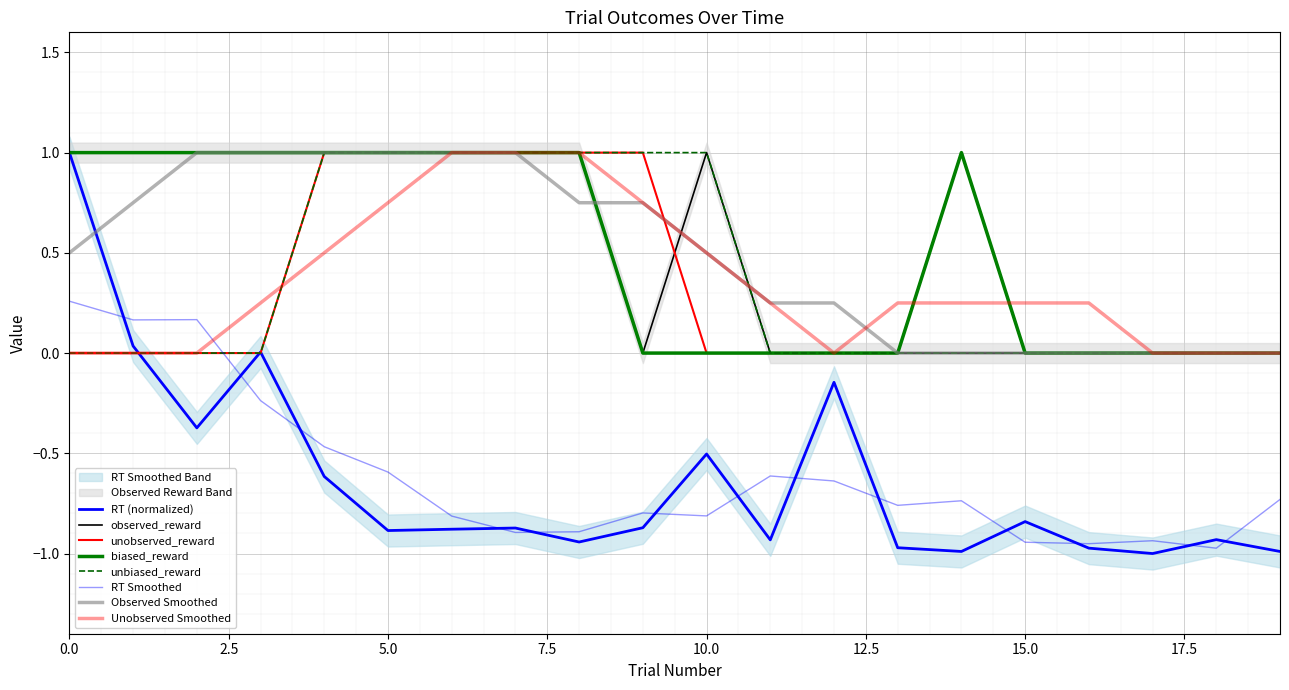

Where is the first local minimum for RT?

2